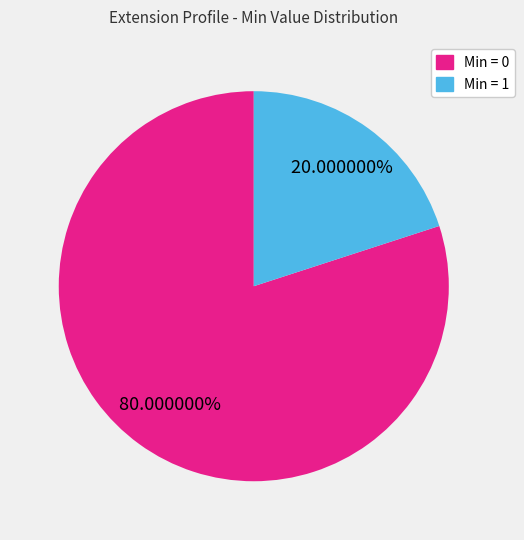

Is there a majority slice in this chart?

Yes